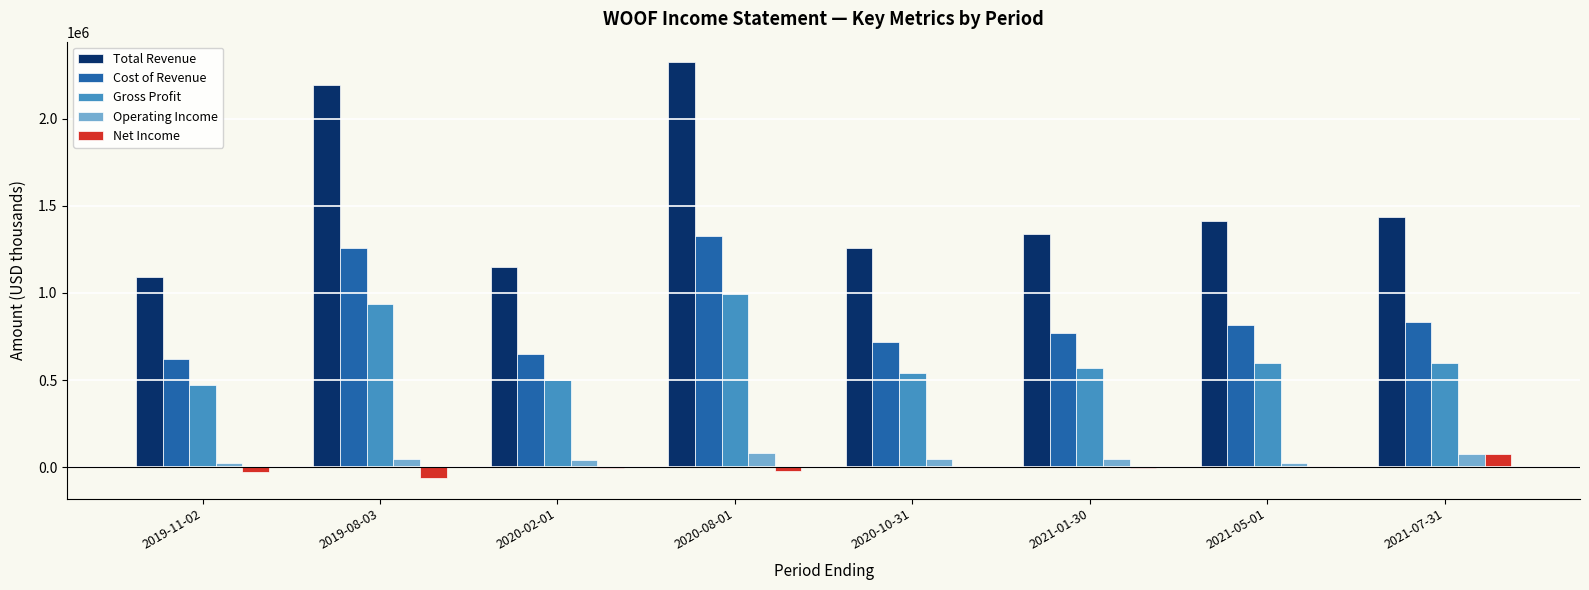

True or false: Total Revenue has a value of 2233629 at 2021-01-30.

False